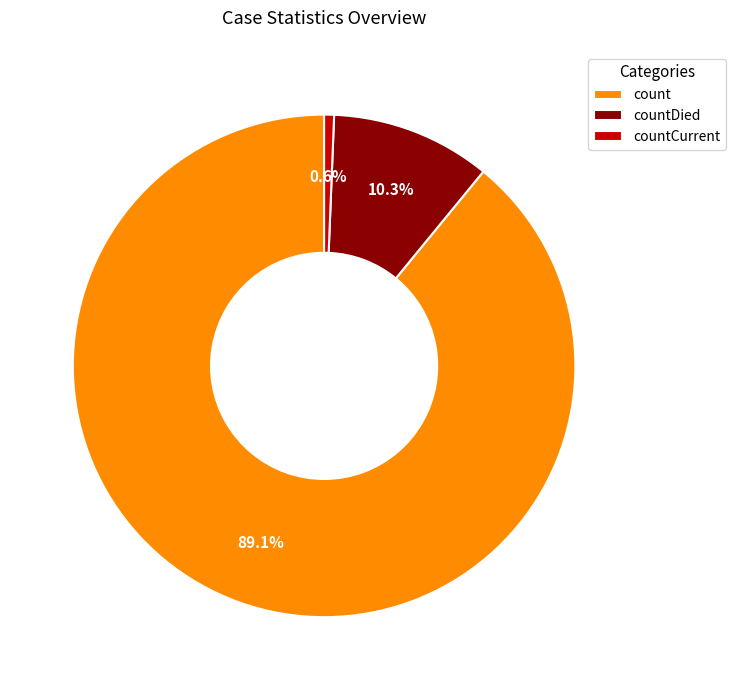

Is there a majority slice in this chart?

Yes